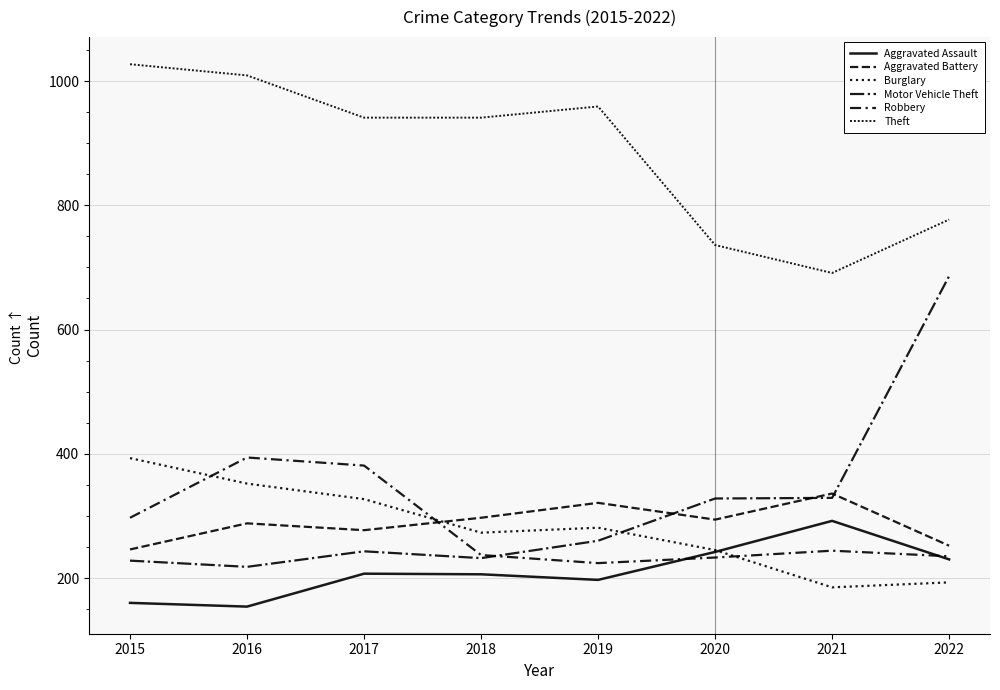

Reading left to right, transcribe all the data shown in this chart.

Aggravated Assault: 2015=160	2016=154	2017=207	2018=206	2019=197	2020=242	2021=292	2022=230
Aggravated Battery: 2015=246	2016=288	2017=277	2018=297	2019=321	2020=294	2021=336	2022=252
Burglary: 2015=393	2016=352	2017=327	2018=273	2019=281	2020=245	2021=185	2022=193
Motor Vehicle Theft: 2015=228	2016=218	2017=243	2018=232	2019=260	2020=328	2021=329	2022=686
Robbery: 2015=297	2016=394	2017=381	2018=237	2019=224	2020=233	2021=244	2022=235
Theft: 2015=1027	2016=1009	2017=941	2018=941	2019=959	2020=736	2021=691	2022=777